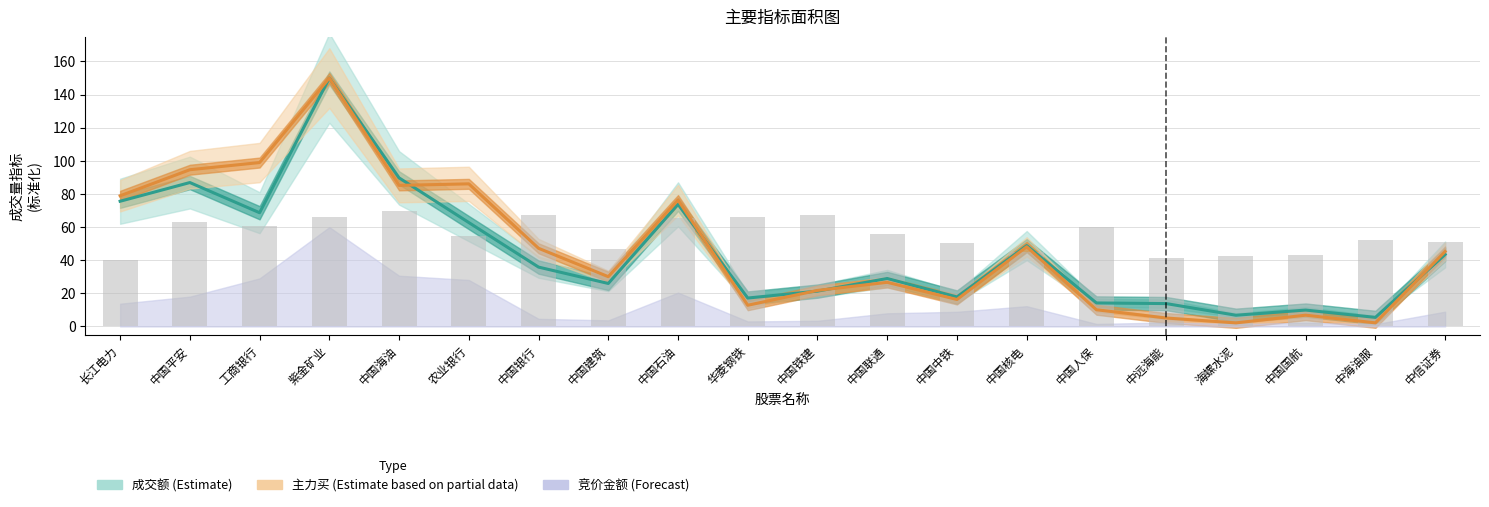

How many groups of bars are there?

20